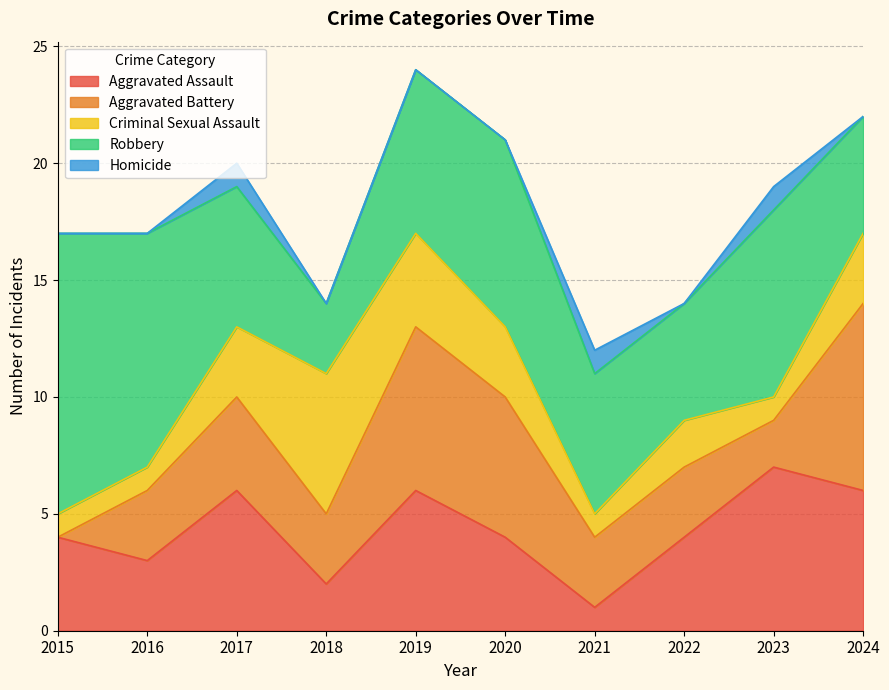

List the labels in order of Criminal Sexual Assault value, smallest first.

2015, 2016, 2021, 2023, 2022, 2017, 2020, 2024, 2019, 2018